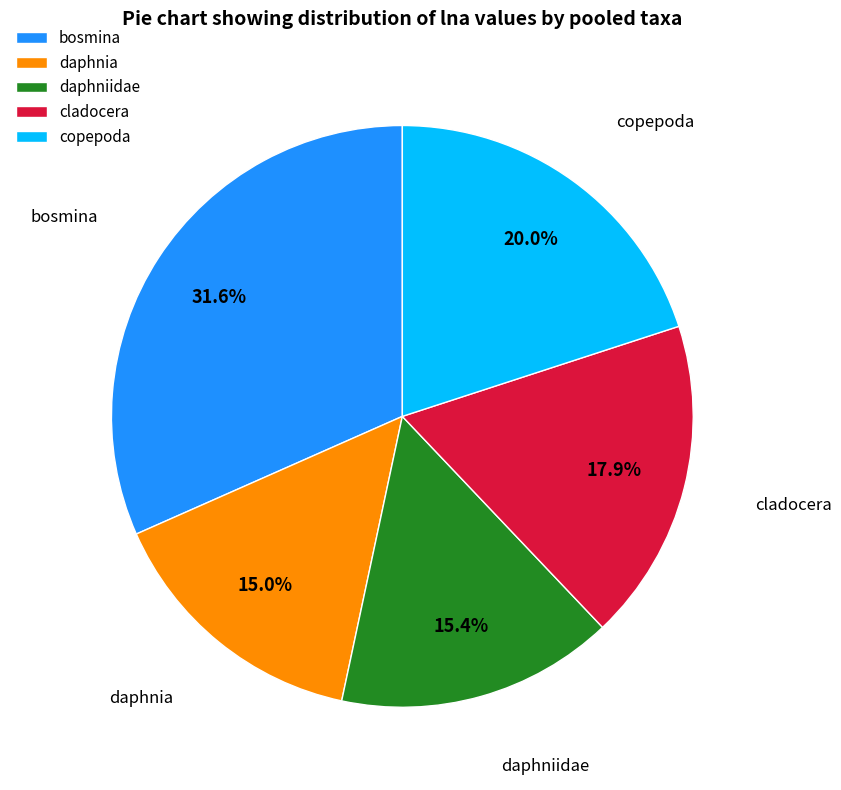

How many segments does this pie chart have?

5